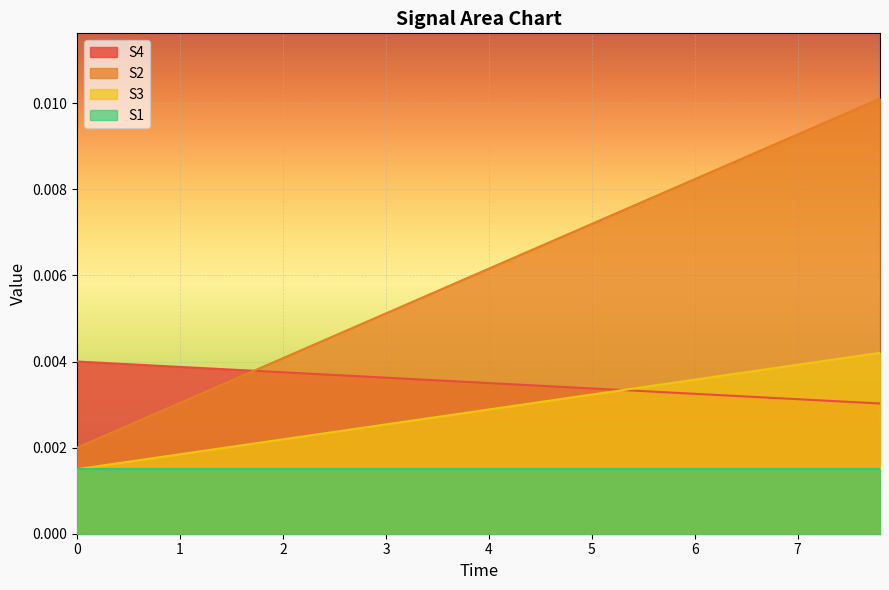

What are all the series names shown in the legend?

S4, S2, S3, S1